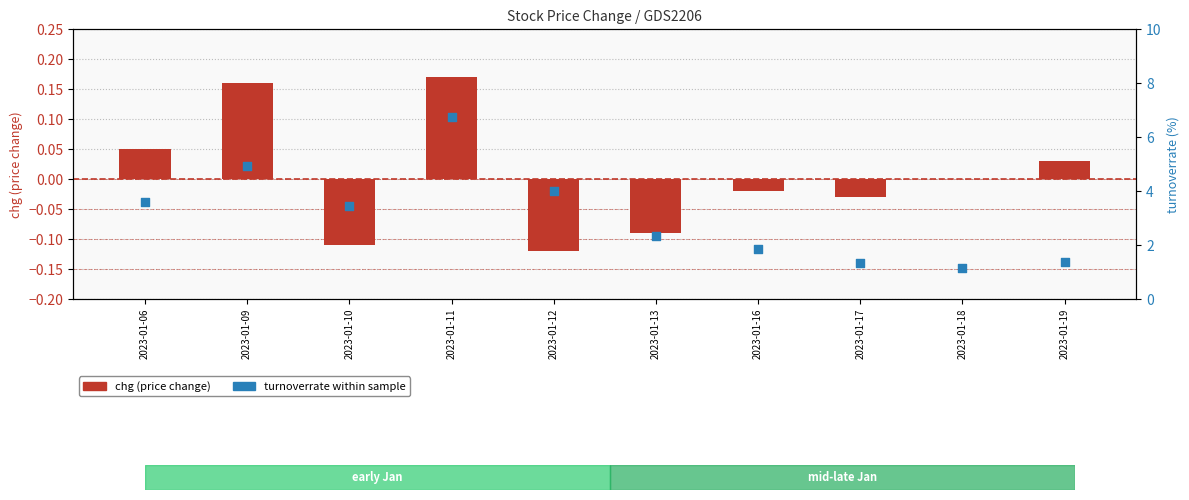

What are all the series names shown in the legend?

chg (price change), turnoverrate